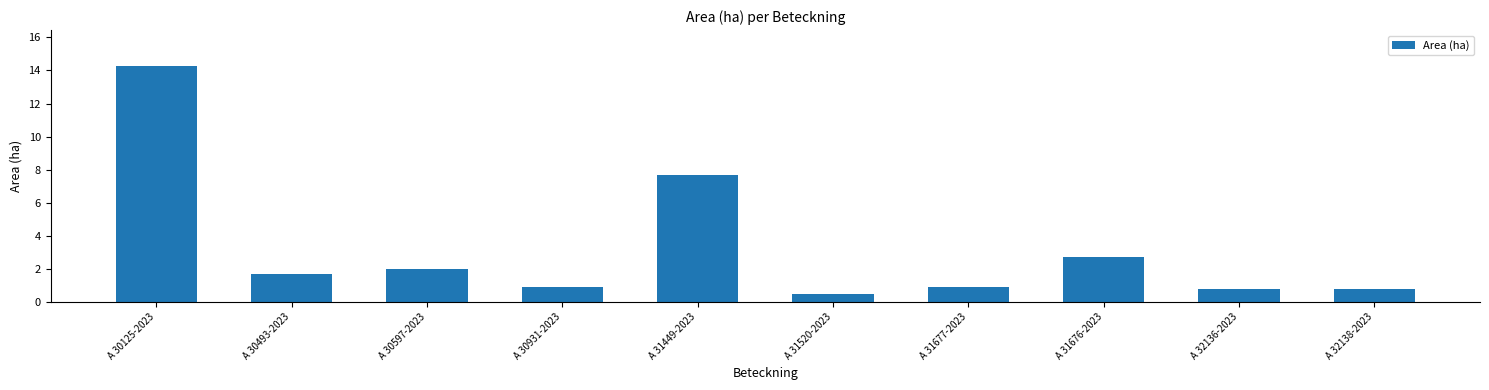

What is the label of the 2nd bar from the left?

A 30493-2023